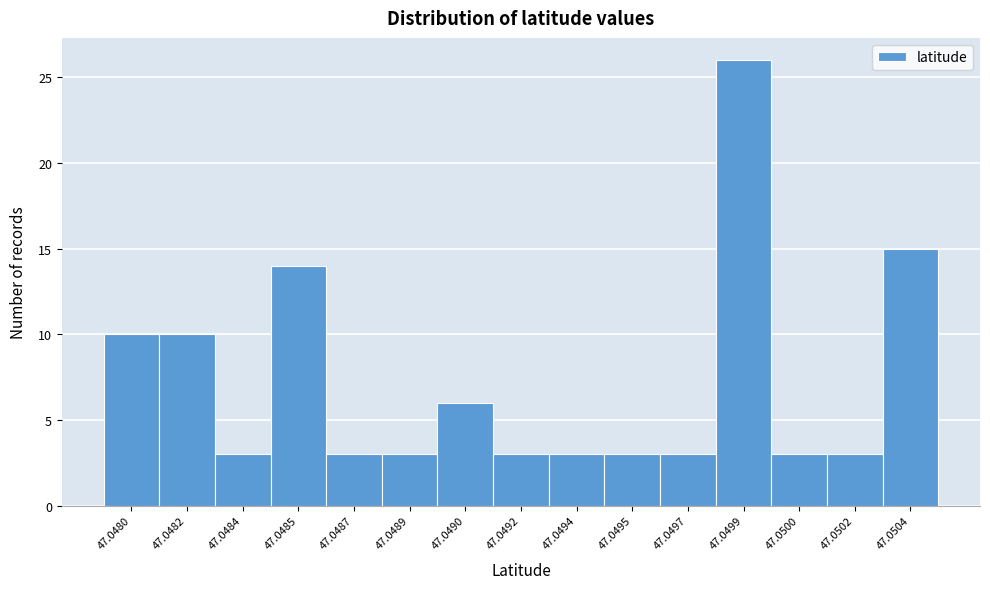

Reading right to left, list all the values displayed in this chart.

15	3	3	26	3	3	3	3	6	3	3	14	3	10	10